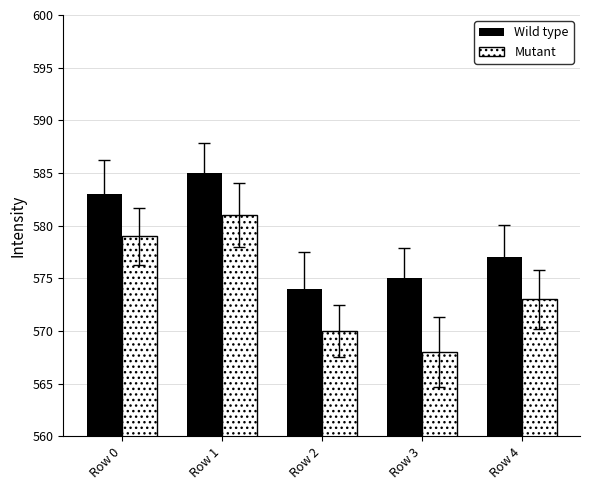

At which label does Wild type reach its peak?

Row 1